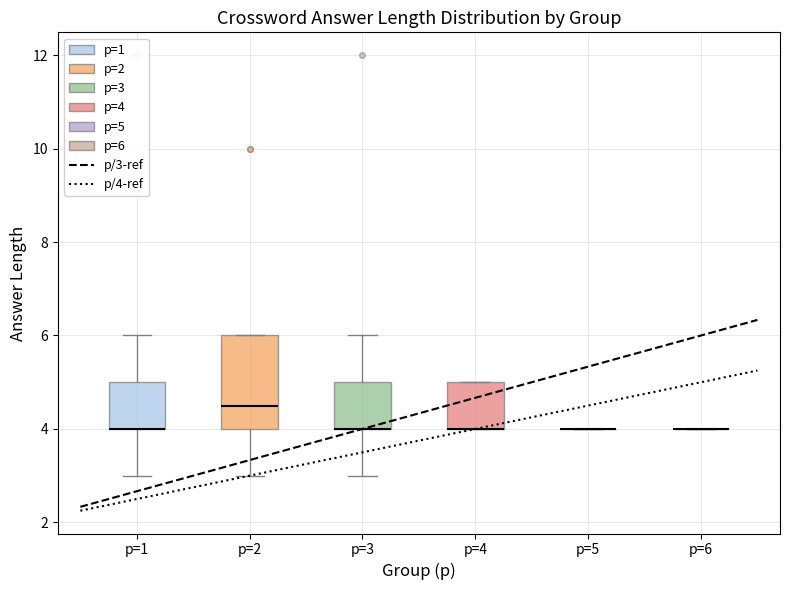

Reading left to right, transcribe this box plot: for each box, give where its median line is, the range the box spans, and where its two whiskers end, as read against the y-axis. The values are not printed on the chart, so give them approximately, as read against the axis.

p=1: median 4.0 (drawn on the box's lower edge), box 4.0 to 5.0, whiskers 3.0 to 6.0
p=2: median 4.6, box 4.0 to 6.0, whiskers 3.0 to 6.0
p=3: median 4.0 (drawn on the box's lower edge), box 4.0 to 5.0, whiskers 3.0 to 6.0
p=4: median 4.0 (drawn on the box's lower edge), box 4.0 to 5.0, whiskers 4.0 to 5.0
p=5: box collapsed to a line at 4.0, whiskers 4.0 to 4.0
p=6: box collapsed to a line at 4.0, whiskers 4.0 to 4.0